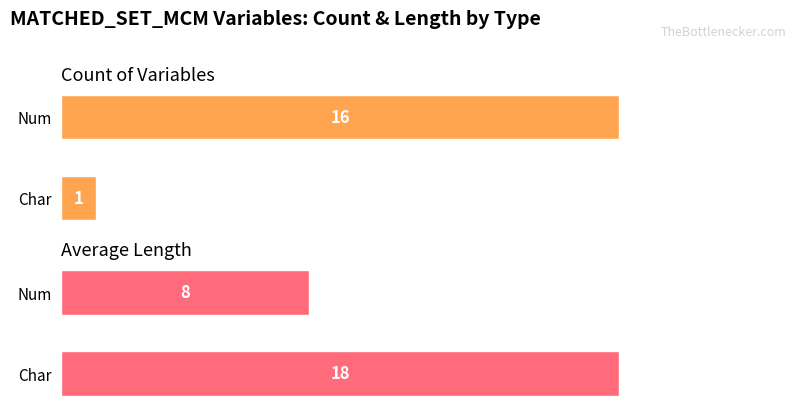

True or false: Count of Variables has a value of 16 at Num.

True